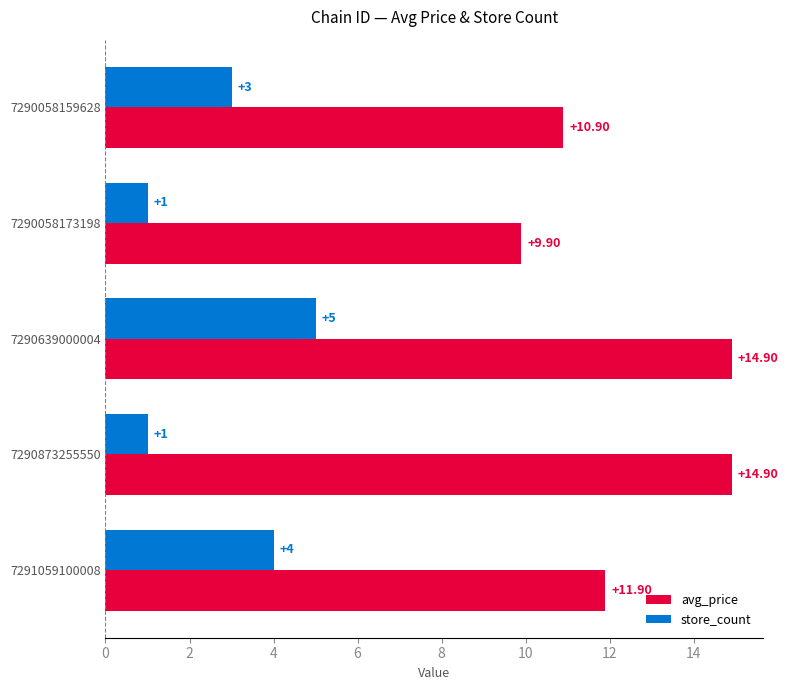

List the series in order of their overall mean, lowest first.

store_count, avg_price